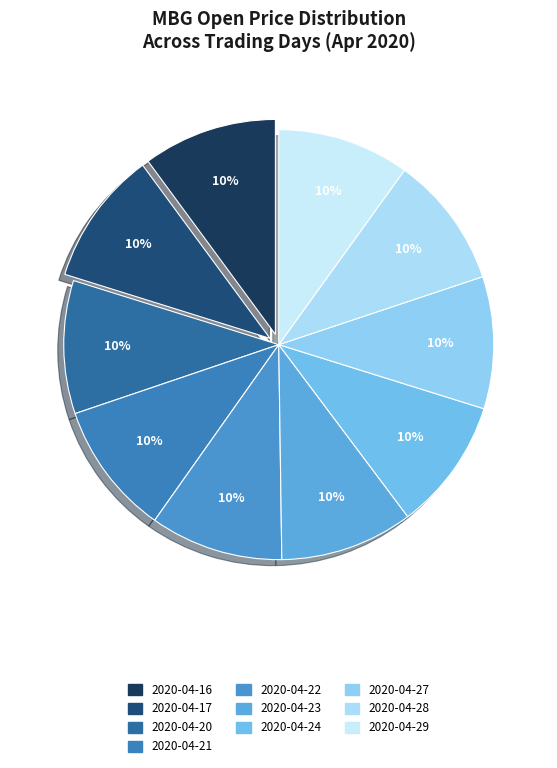

To the nearest percent, what is the average slice percentage?

10%